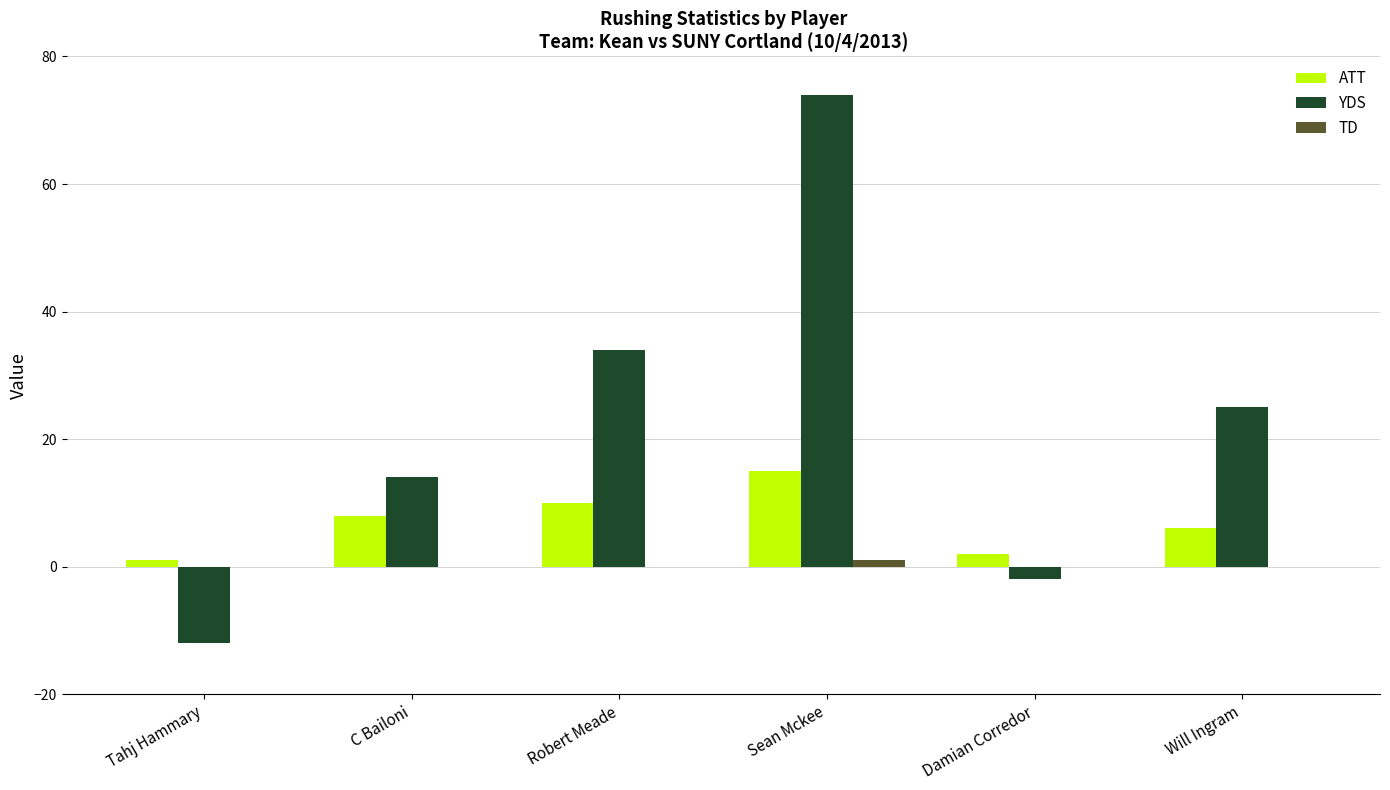

Is the value of TD at Damian Corredor greater than the value of YDS at Tahj Hammary?

Yes